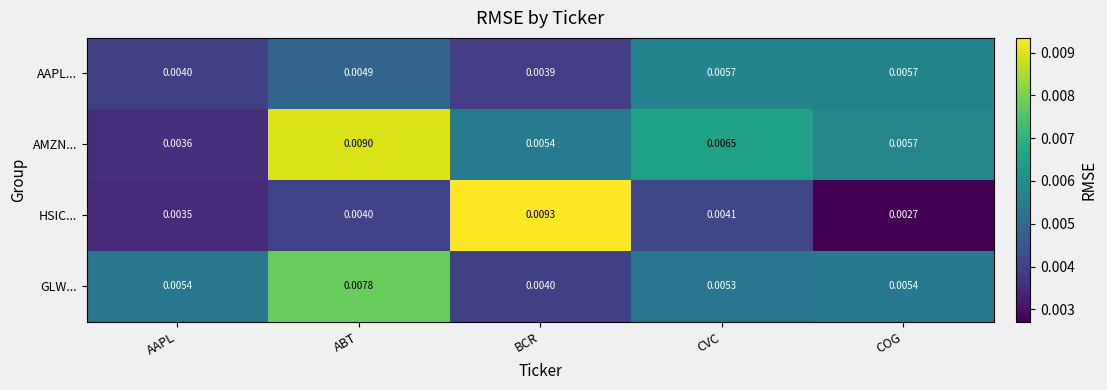

Rank the series at AAPL from highest to lowest value.

GLW..., AAPL..., AMZN..., HSIC...